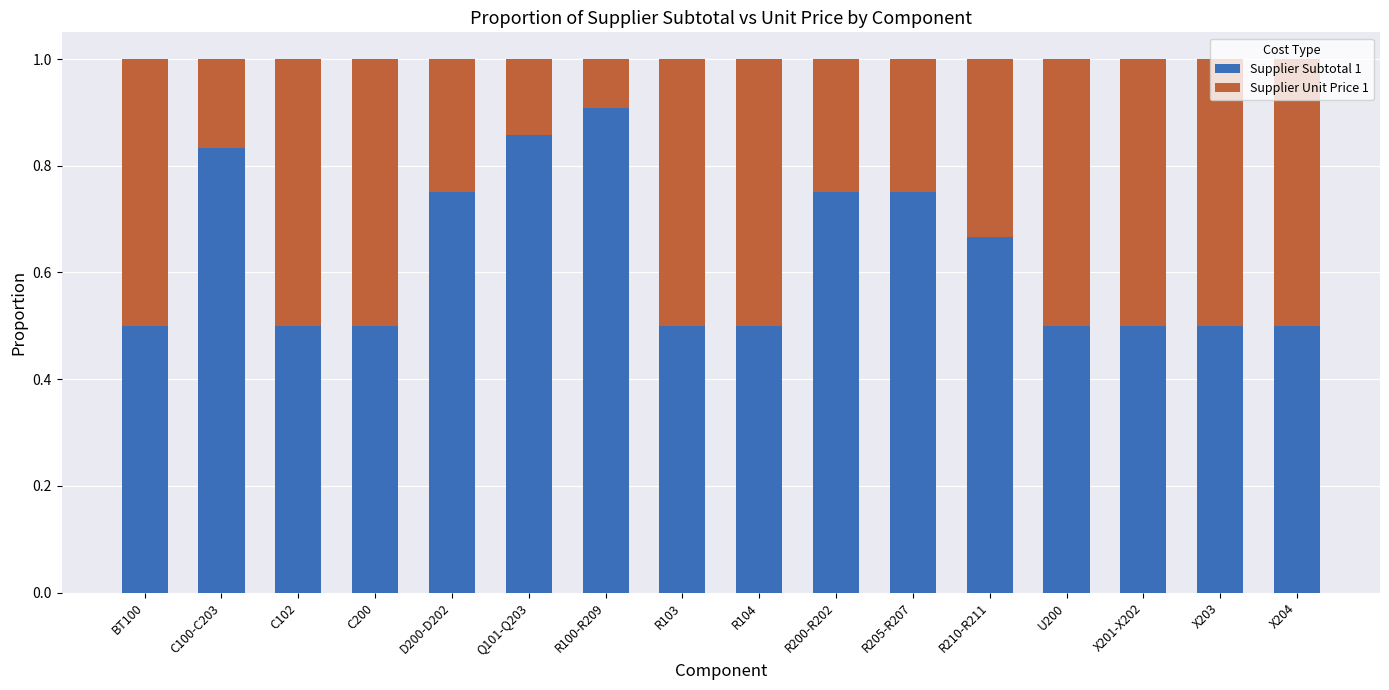

What value does the Supplier Subtotal 1 series have at X204?

0.5